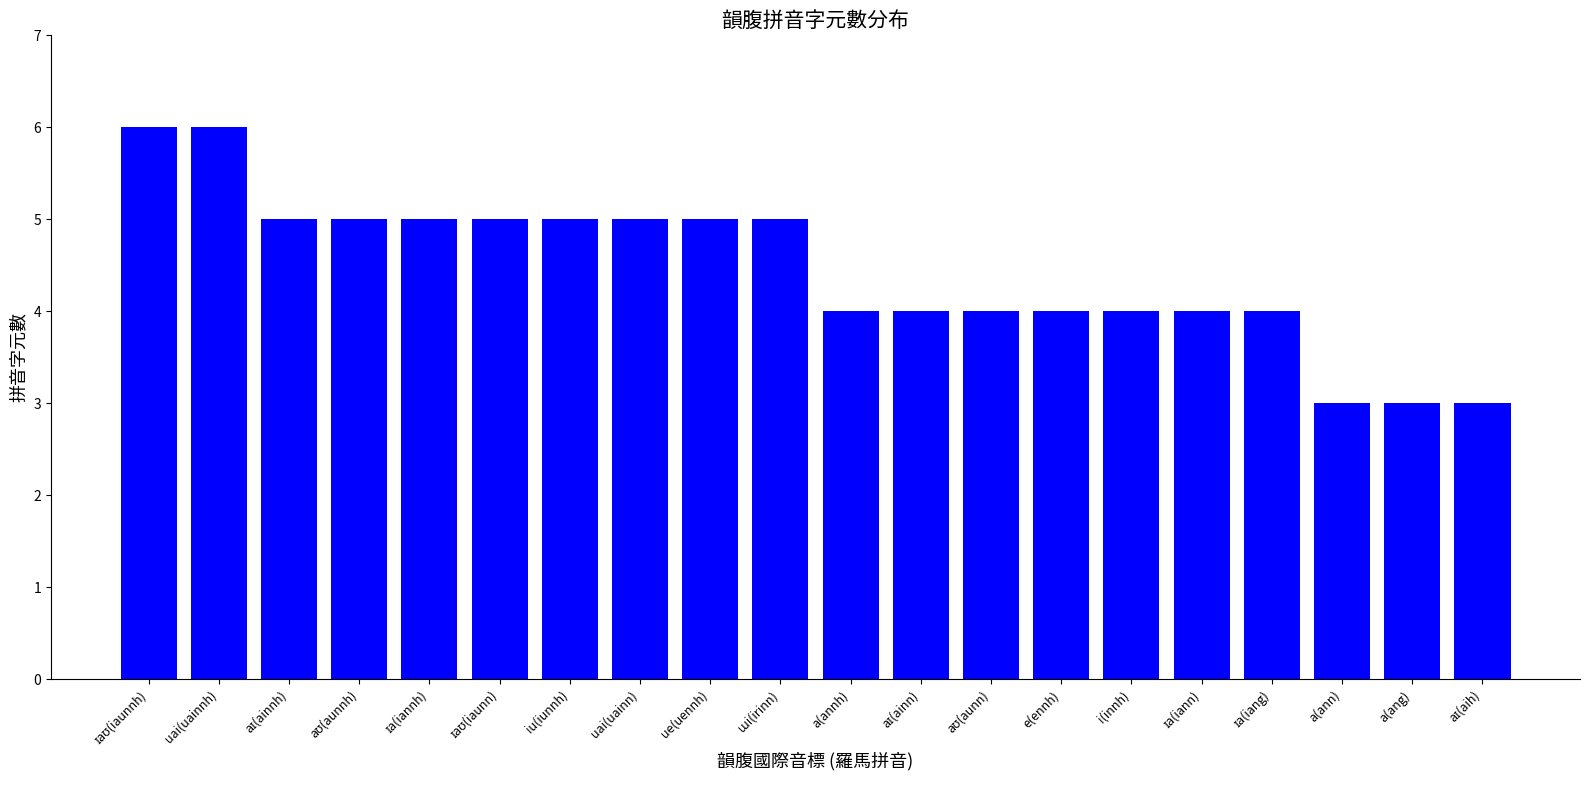

What is the sum of all values?

89